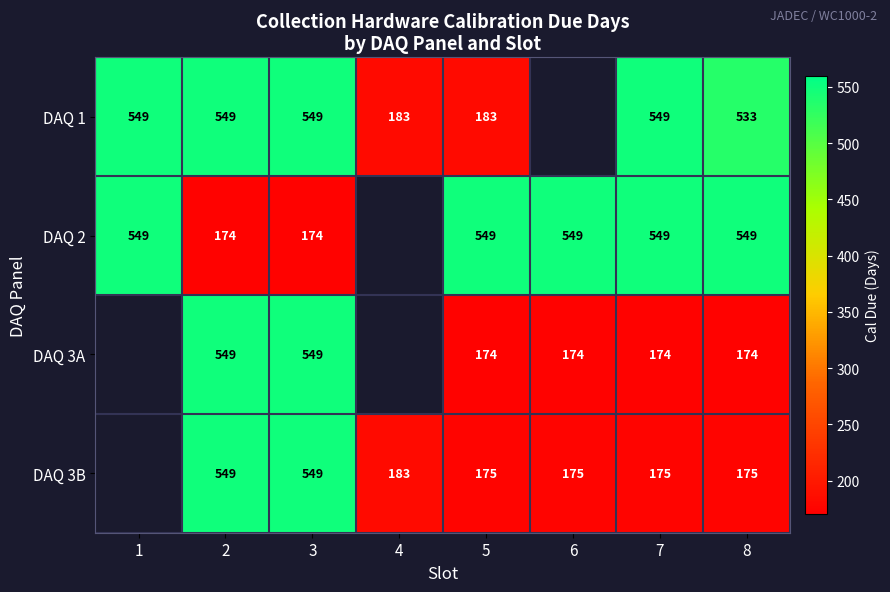

What is the maximum value shown in the chart?

549.0